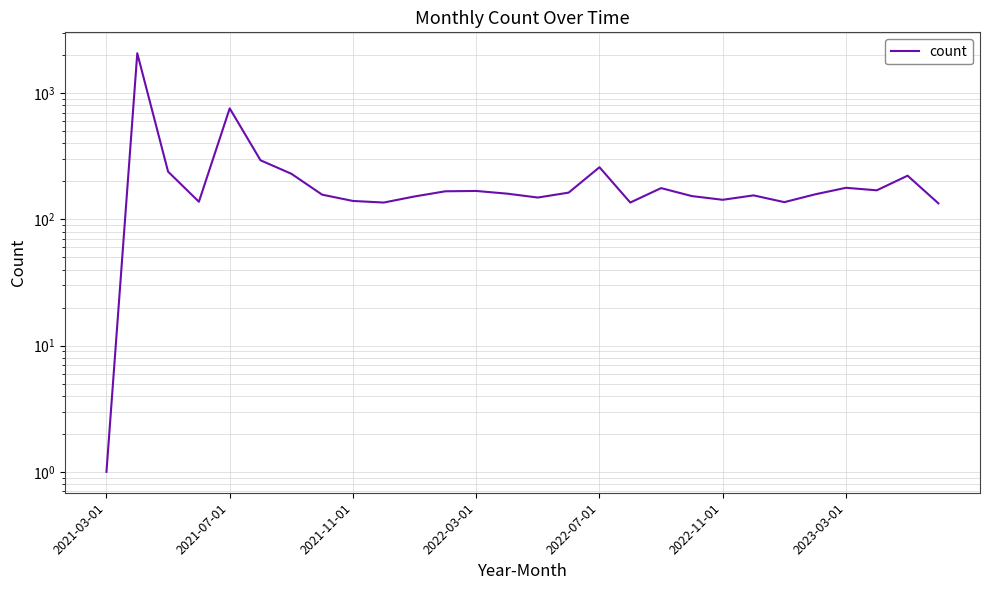

How many distinct data groups are displayed?

1